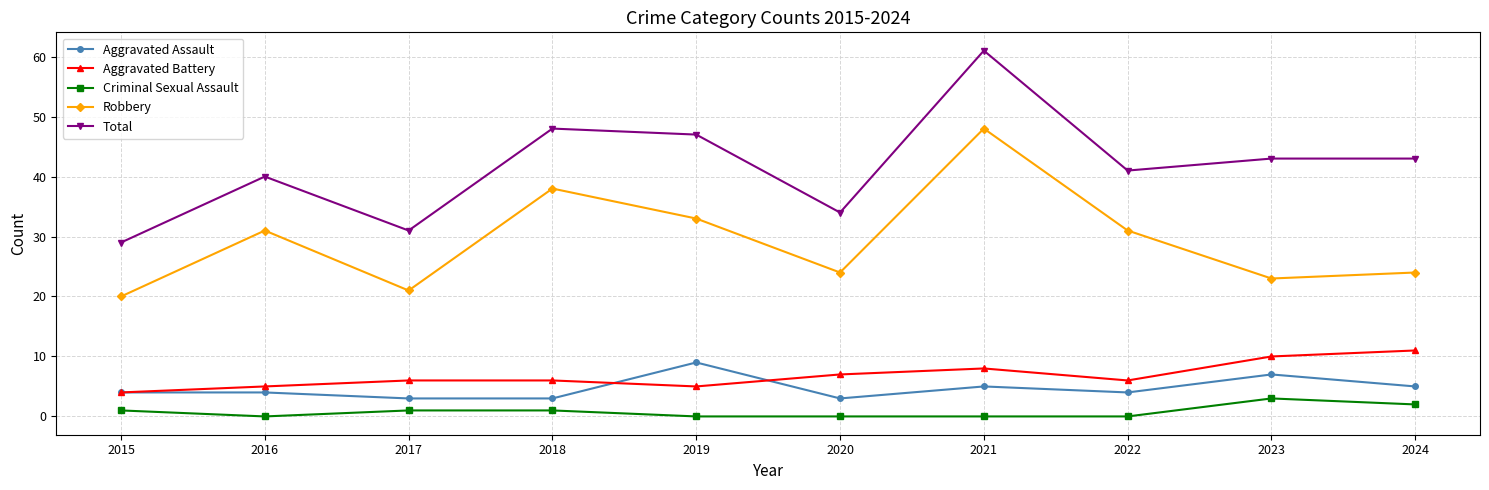

What is the approximate value of Aggravated Battery at 2021?

8